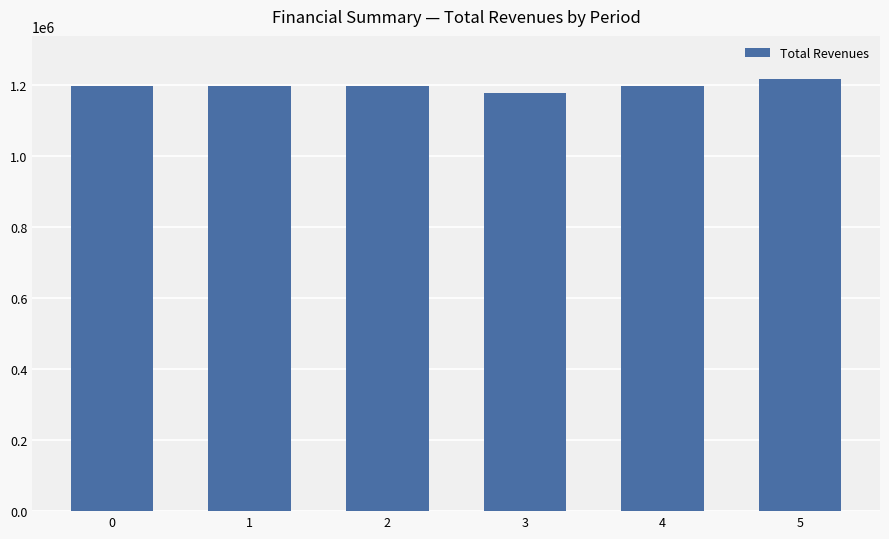

Reading left to right, extract all data points from this chart.

1195980.1	1195980.1	1195980.1	1175835.3	1195980.1	1216330.9